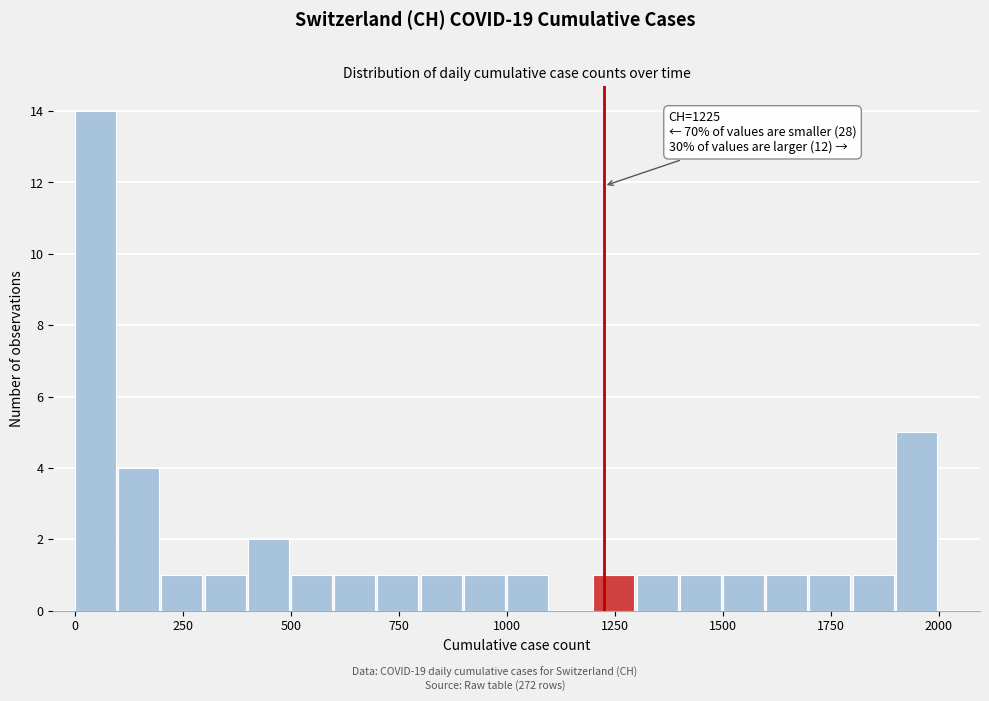

Around what value on the x-axis is the tallest bar? Give the approximate position of its centre, as read against the axis.

50